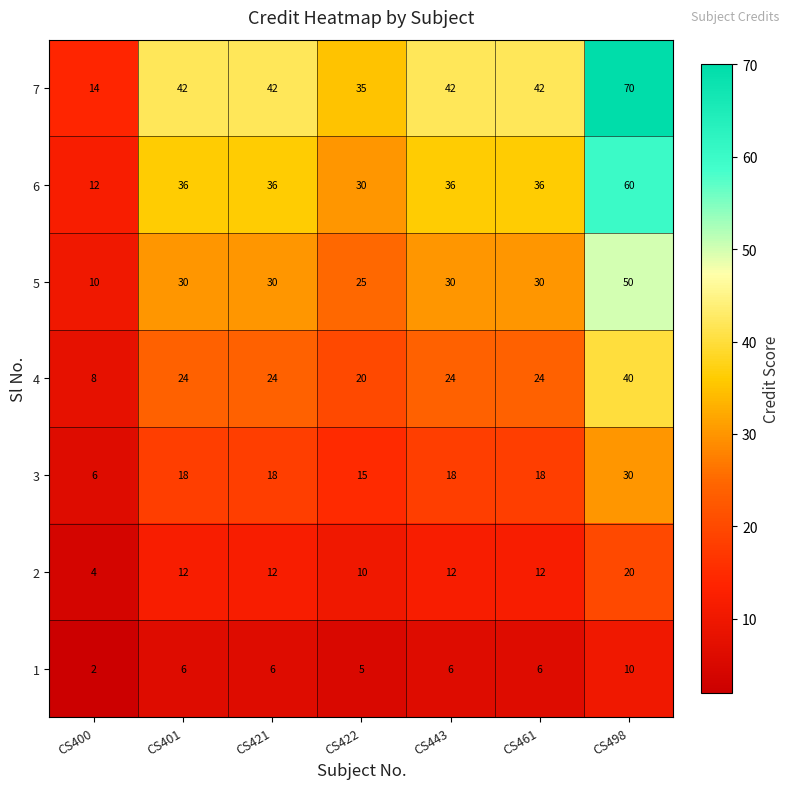

How many 2 values are between 10 and 12?

5